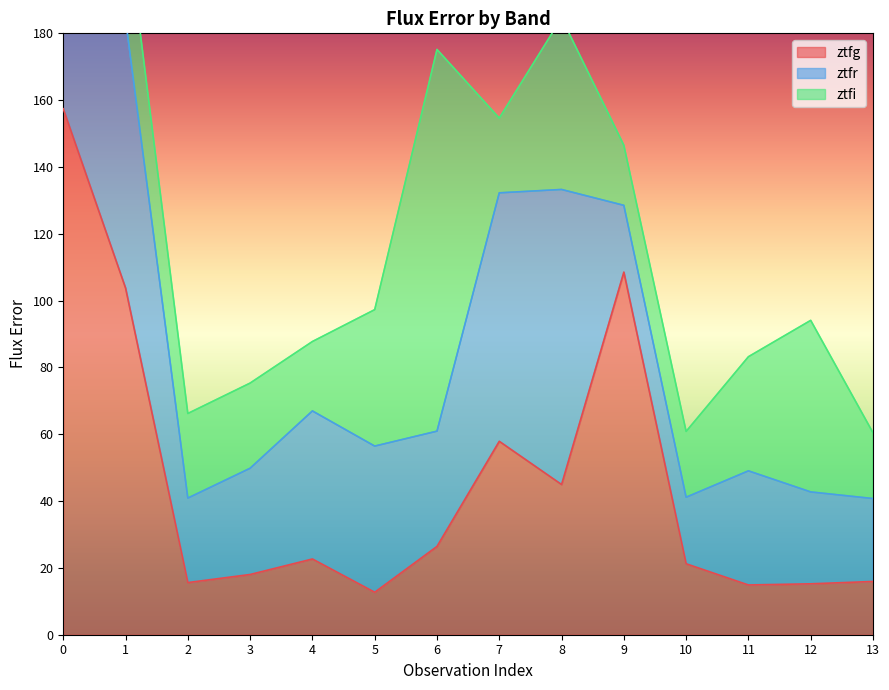

Reading left to right, extract all data points from this chart.

ztfg: 0=157.4	1=103.8	2=15.6	3=18.0	4=22.7	5=12.7	6=26.4	7=57.9	8=45.0	9=108.5	10=21.2	11=14.9	12=15.2	13=15.9
ztfr: 0=91.2	1=80.4	2=25.3	3=31.8	4=44.3	5=43.8	6=34.5	7=74.4	8=88.3	9=20.0	10=19.9	11=34.2	12=27.5	13=24.8
ztfi: 0=23.4	1=31.2	2=25.3	3=25.5	4=20.8	5=40.8	6=114.2	7=22.4	8=51.4	9=18.0	10=19.7	11=34.2	12=51.4	13=19.7